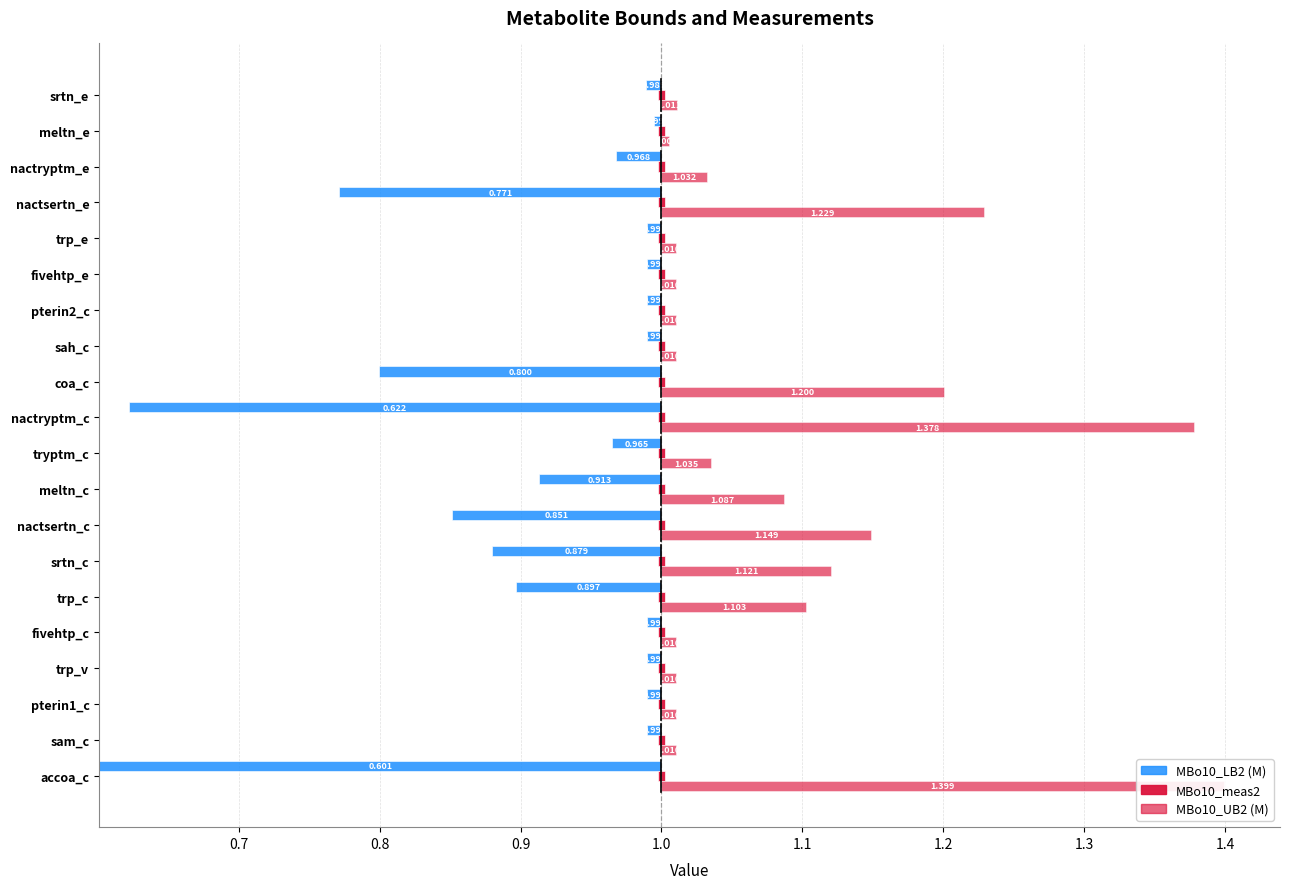

Is the value of MBo10_meas2 at 18 greater than the value of MBo10_LB2 (M) at 1.0?

Yes